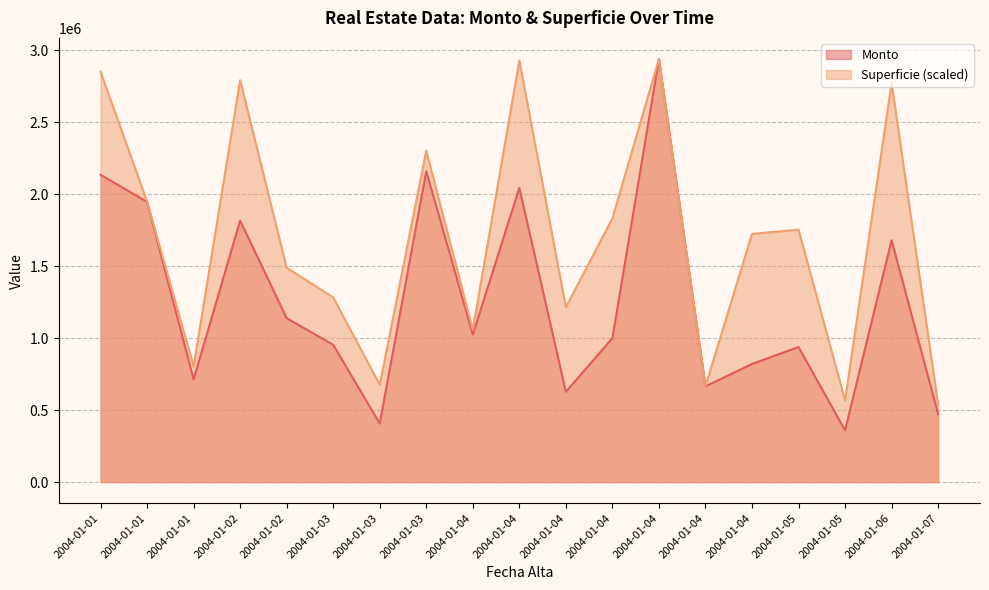

Does the chart have visible grid lines?

Yes